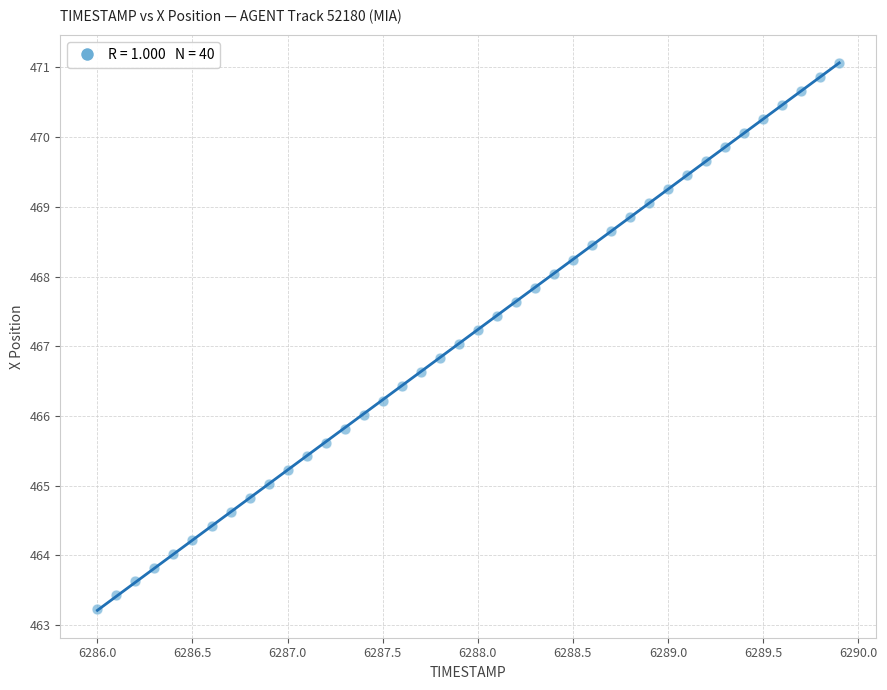

What is the range of Y values (max minus min)?

7.8